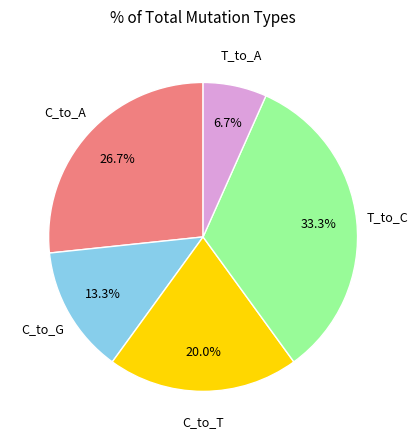

How many segments does this pie chart have?

5